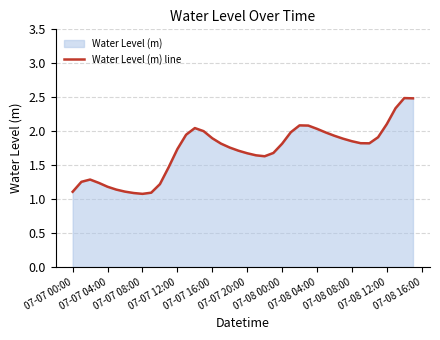

What is the greatest value displayed?

2.5